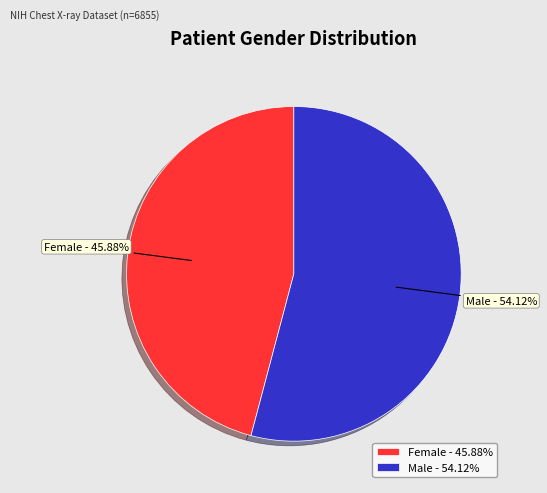

To the nearest percent, what is the difference between the Male and Female slice percentages?

8%